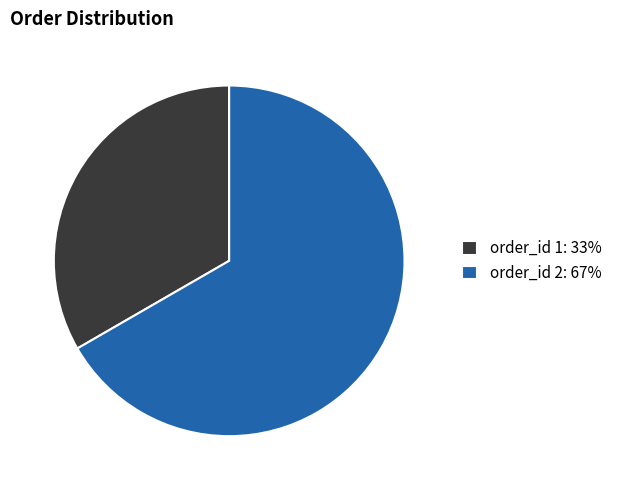

The order_id 2: 67% slice represents 73% of the pie. True or false?

False